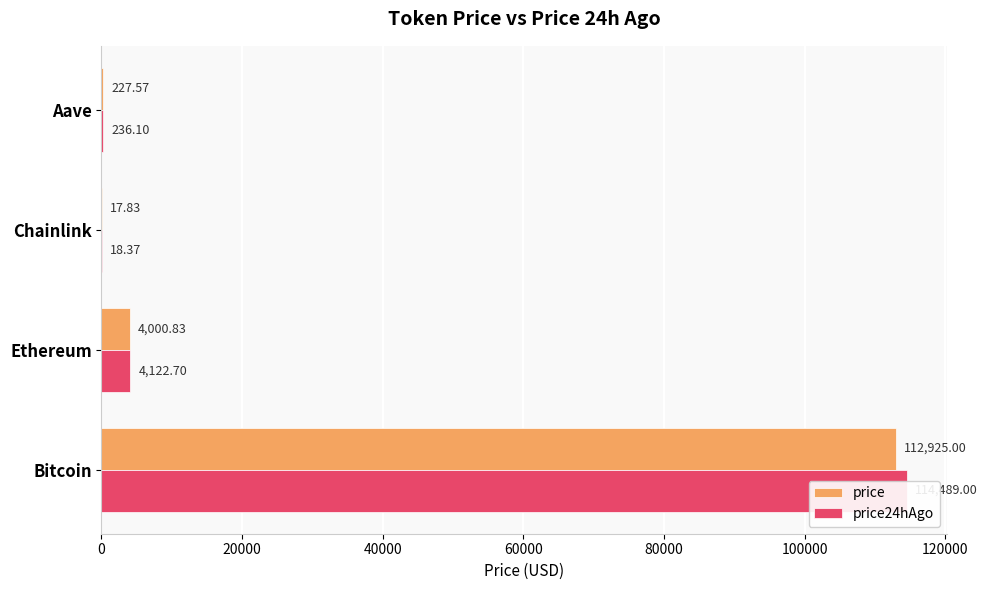

Is the value of price24hAgo at Chainlink greater than the value of price at Ethereum?

No